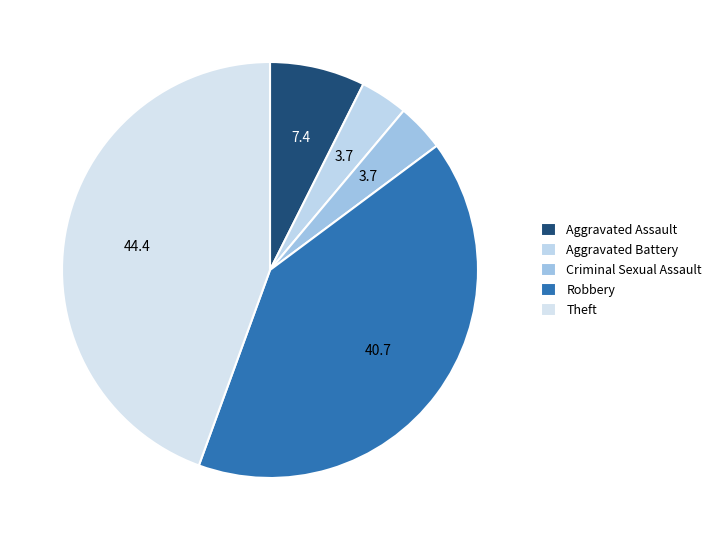

What portion of the pie excludes Aggravated Battery?

96.3%